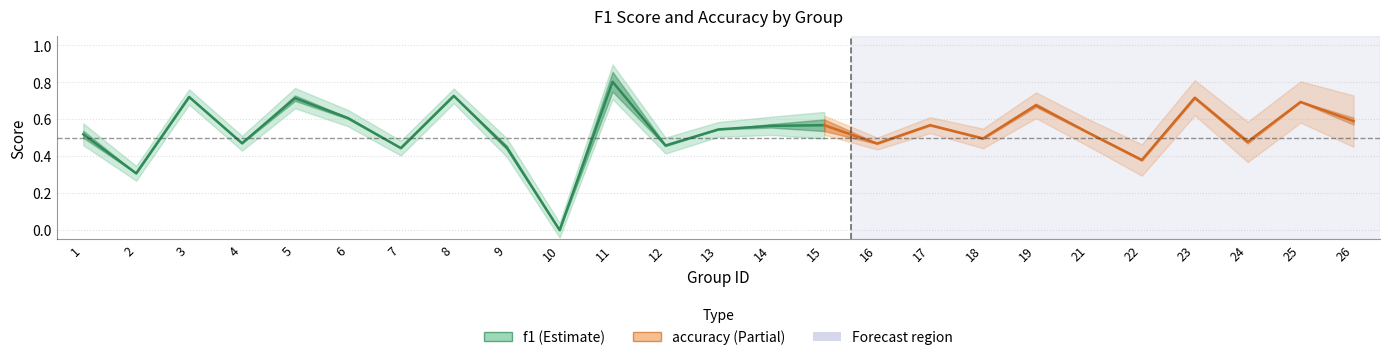

What are all the series names shown in the legend?

f1, accuracy